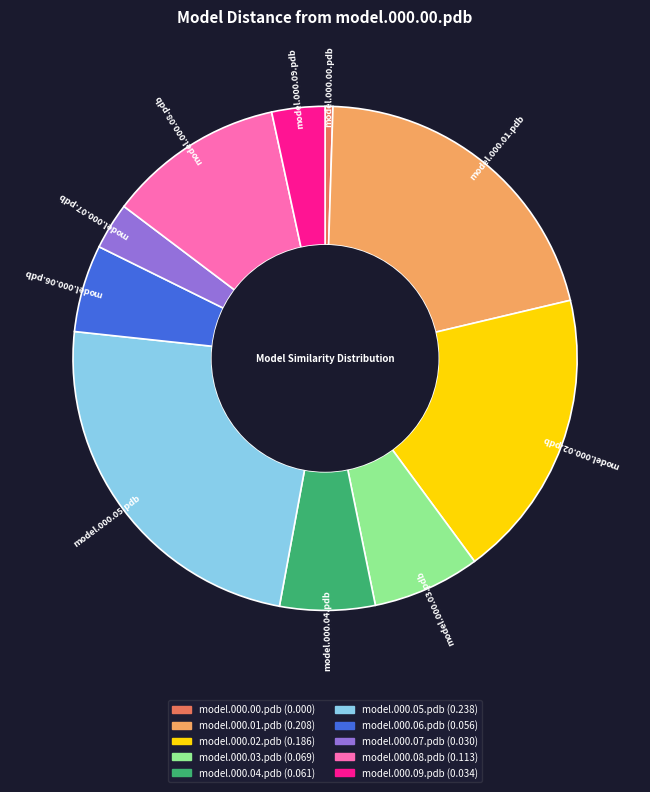

Do model.000.00.pdb and model.000.07.pdb together represent more than half of the pie?

No